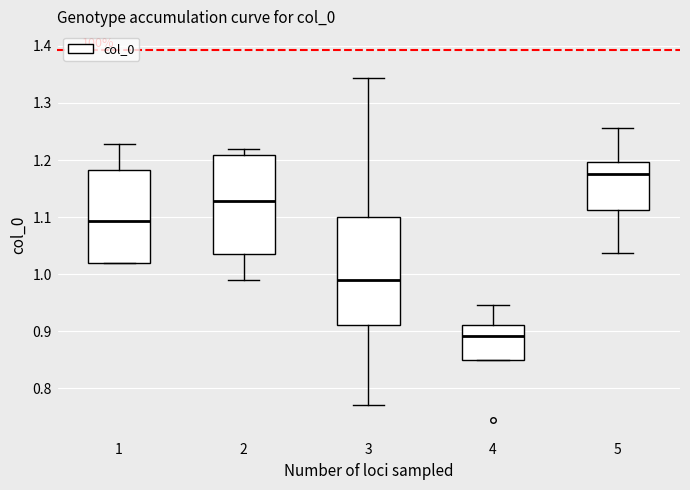

Reading left to right, transcribe this box plot: for each box, give where its median line is, the range the box spans, and where its two whiskers end, as read against the y-axis. The values are not printed on the chart, so give them approximately, as read against the axis.

1: median 1.09, box 1.02 to 1.18, whiskers 1.02 to 1.23
2: median 1.13, box 1.04 to 1.21, whiskers 0.99 to 1.22
3: median 0.99, box 0.91 to 1.10, whiskers 0.77 to 1.34
4: median 0.89, box 0.85 to 0.91, whiskers 0.85 to 0.95
5: median 1.18, box 1.11 to 1.20, whiskers 1.04 to 1.26